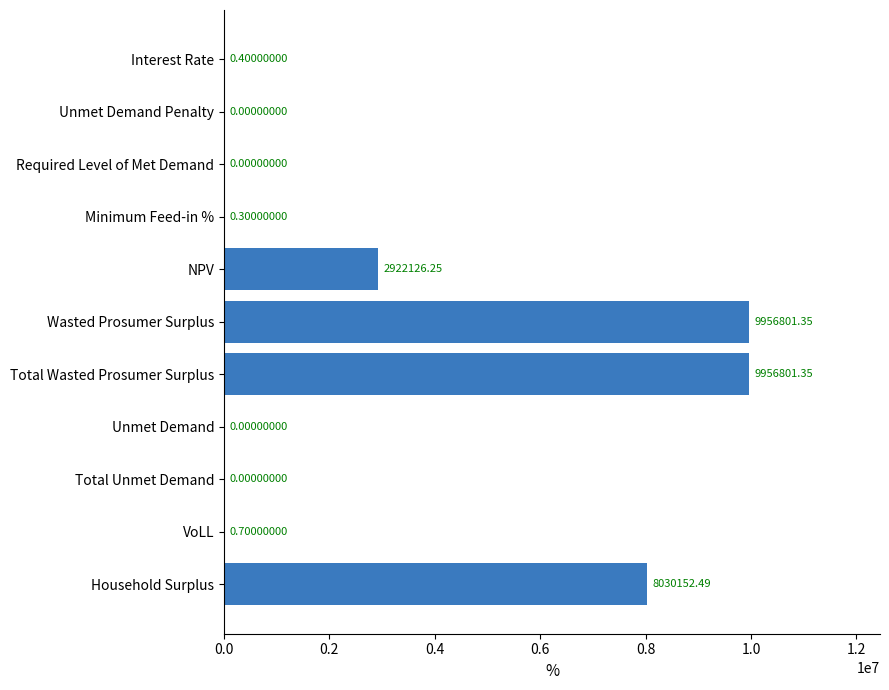

What is the sum of the values at Unmet Demand Penalty and Wasted Prosumer Surplus?

9956801.4